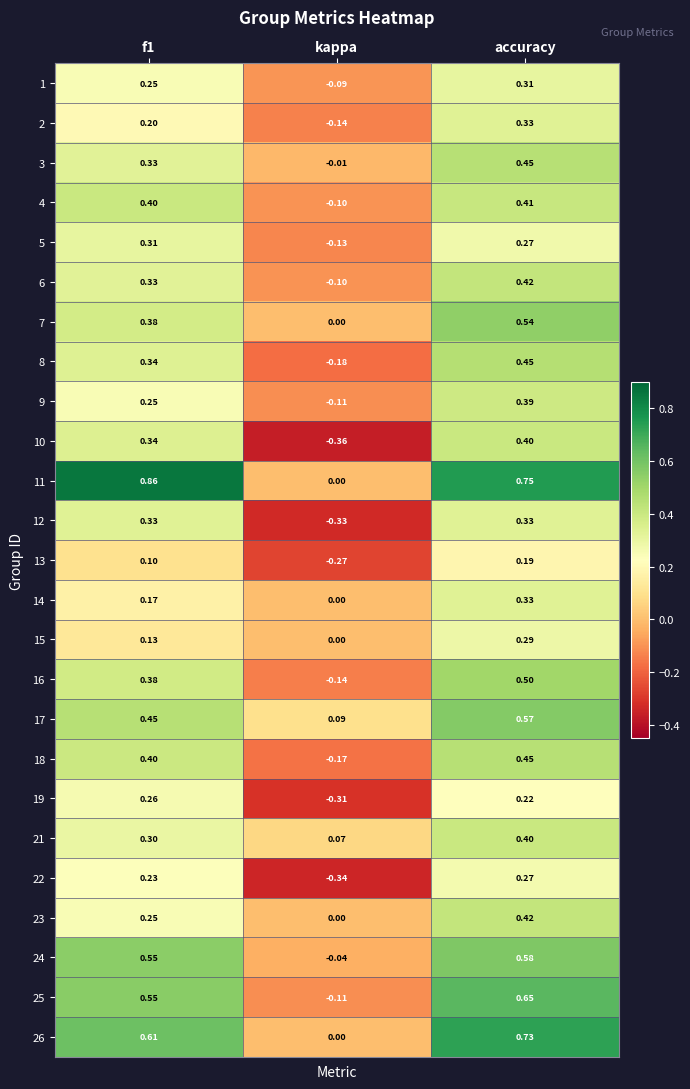

Where is 14 nearest to the value 0?

kappa